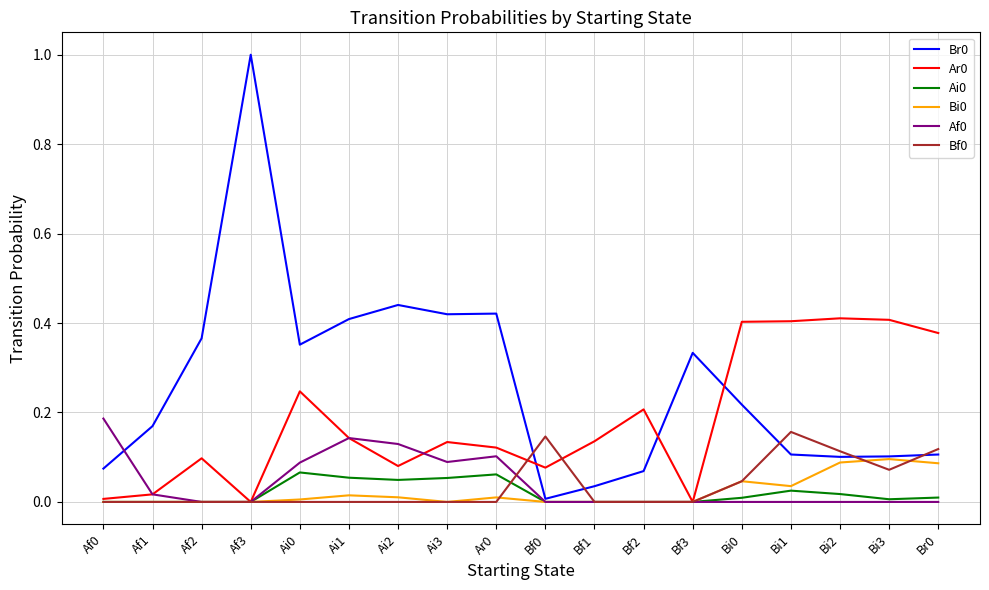

What is the maximum value shown in the chart?

1.0